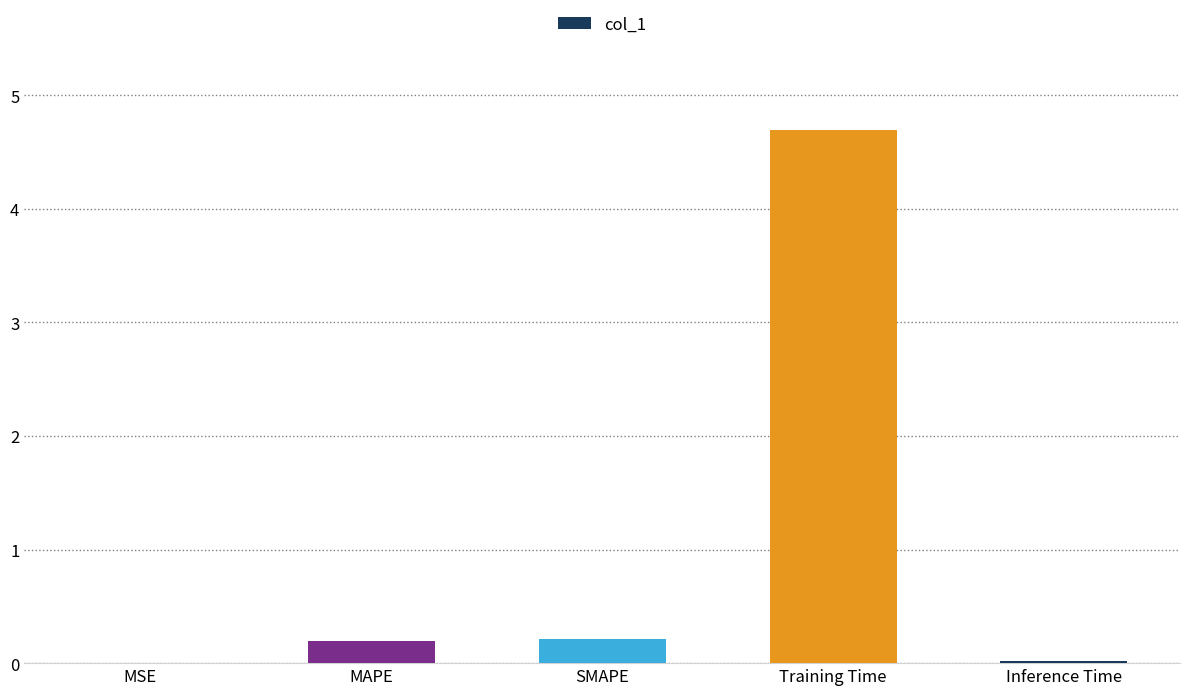

Are the bars horizontal?

No